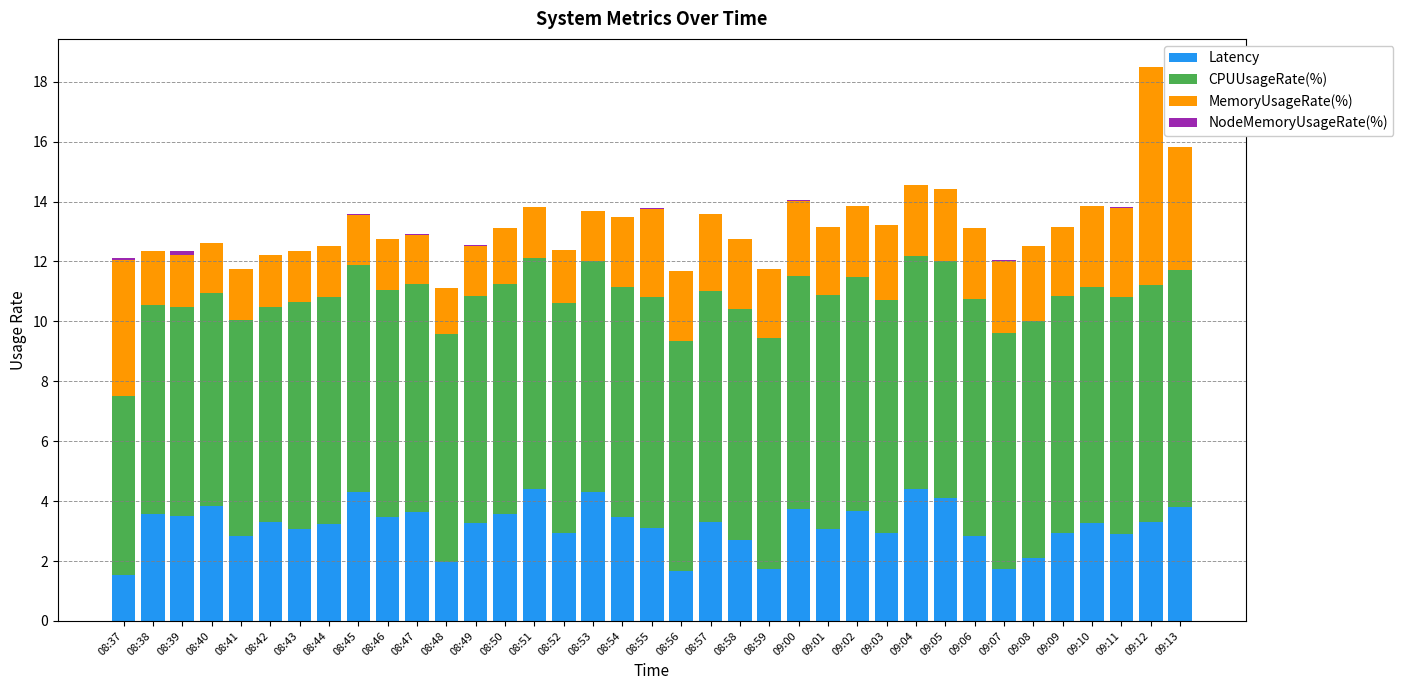

The value of Latency at 08:41 is 1.4. True or false?

False